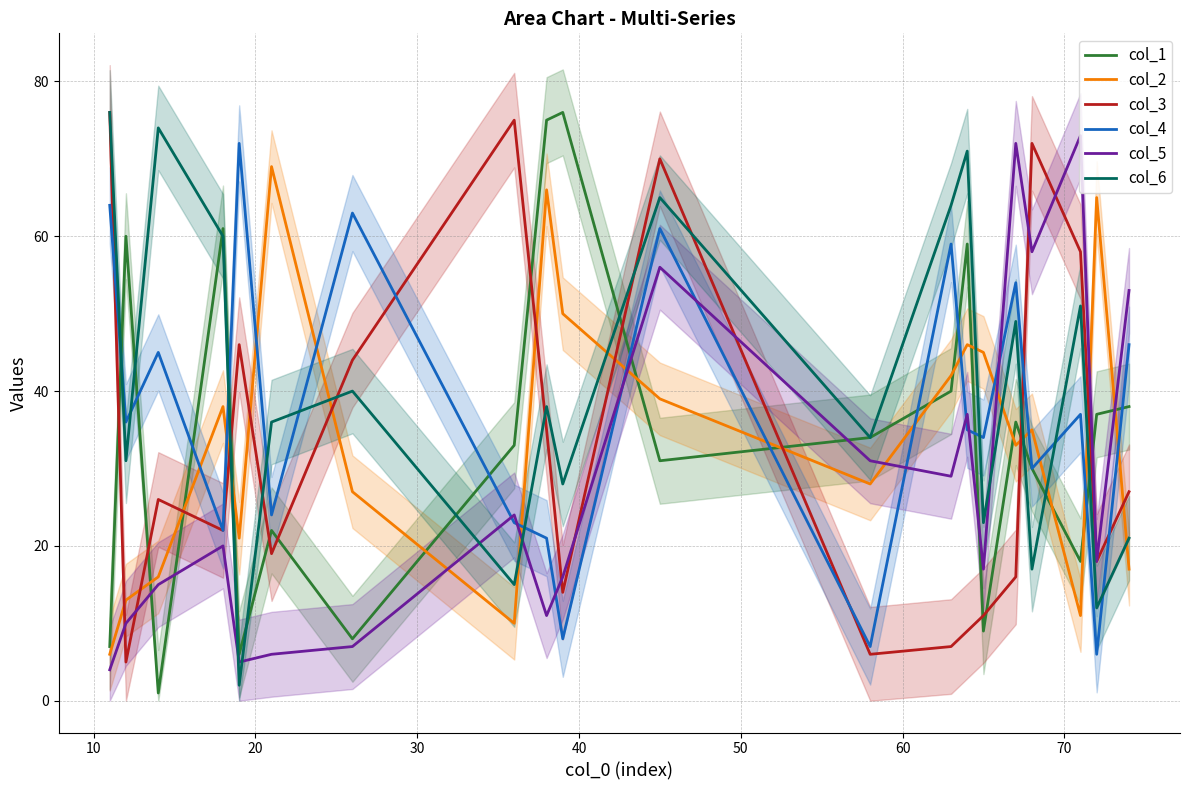

True or false: col_1 and col_5 cross at least once.

True